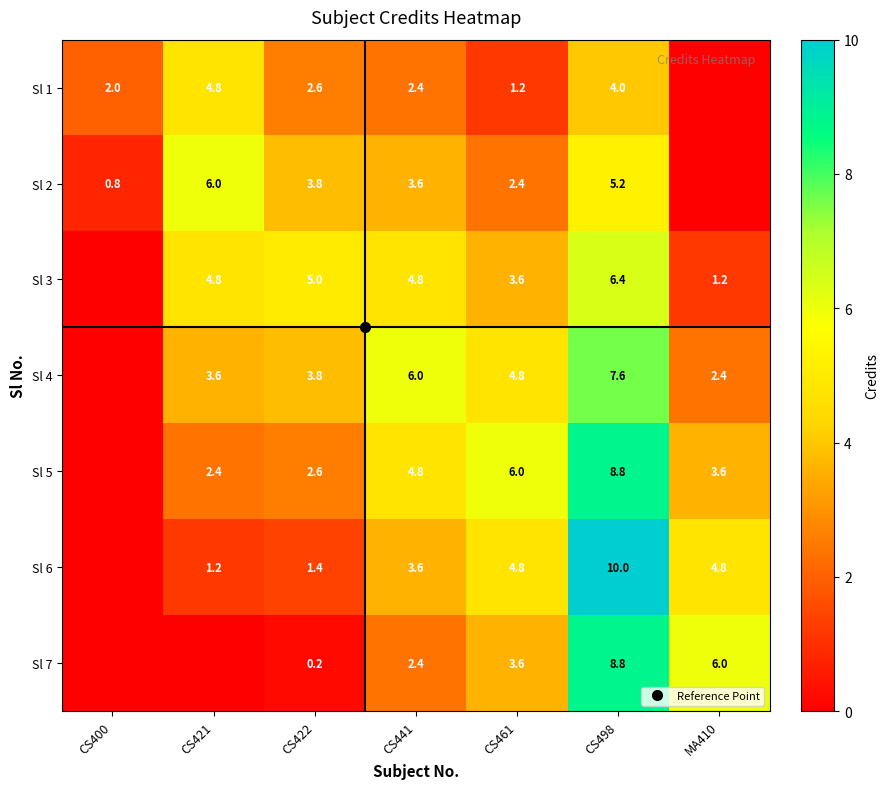

Where is Sl 4 nearest to the value 3?

MA410